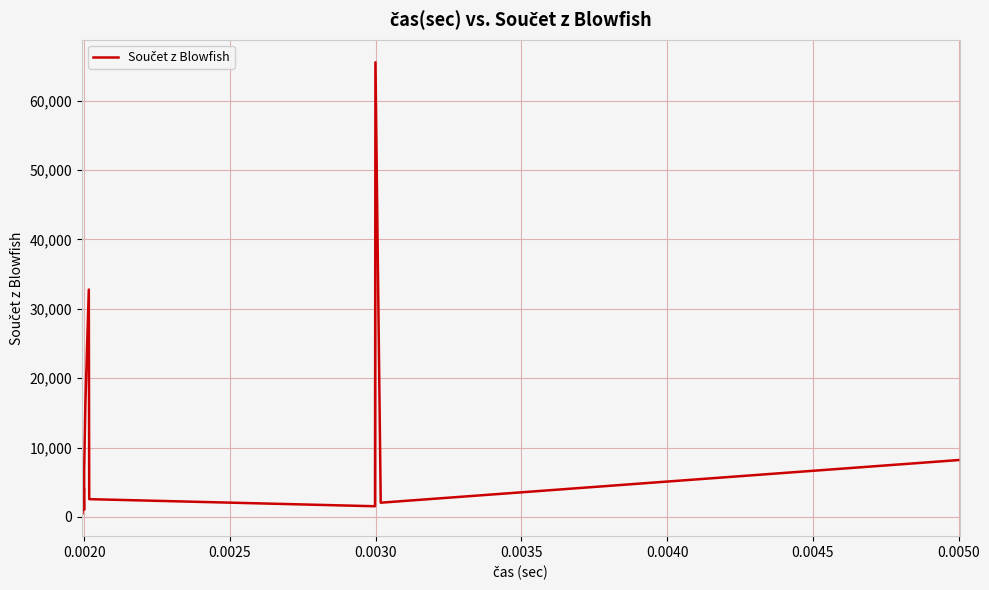

What is the difference between the maximum and minimum values?

65024